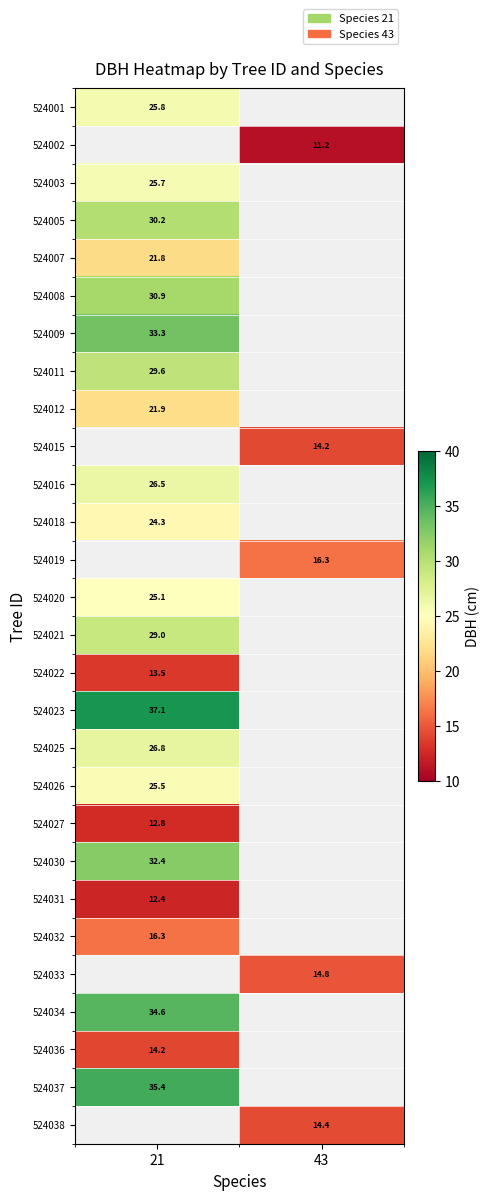

Is it true that 524012 equals 21.9 at 21?

True